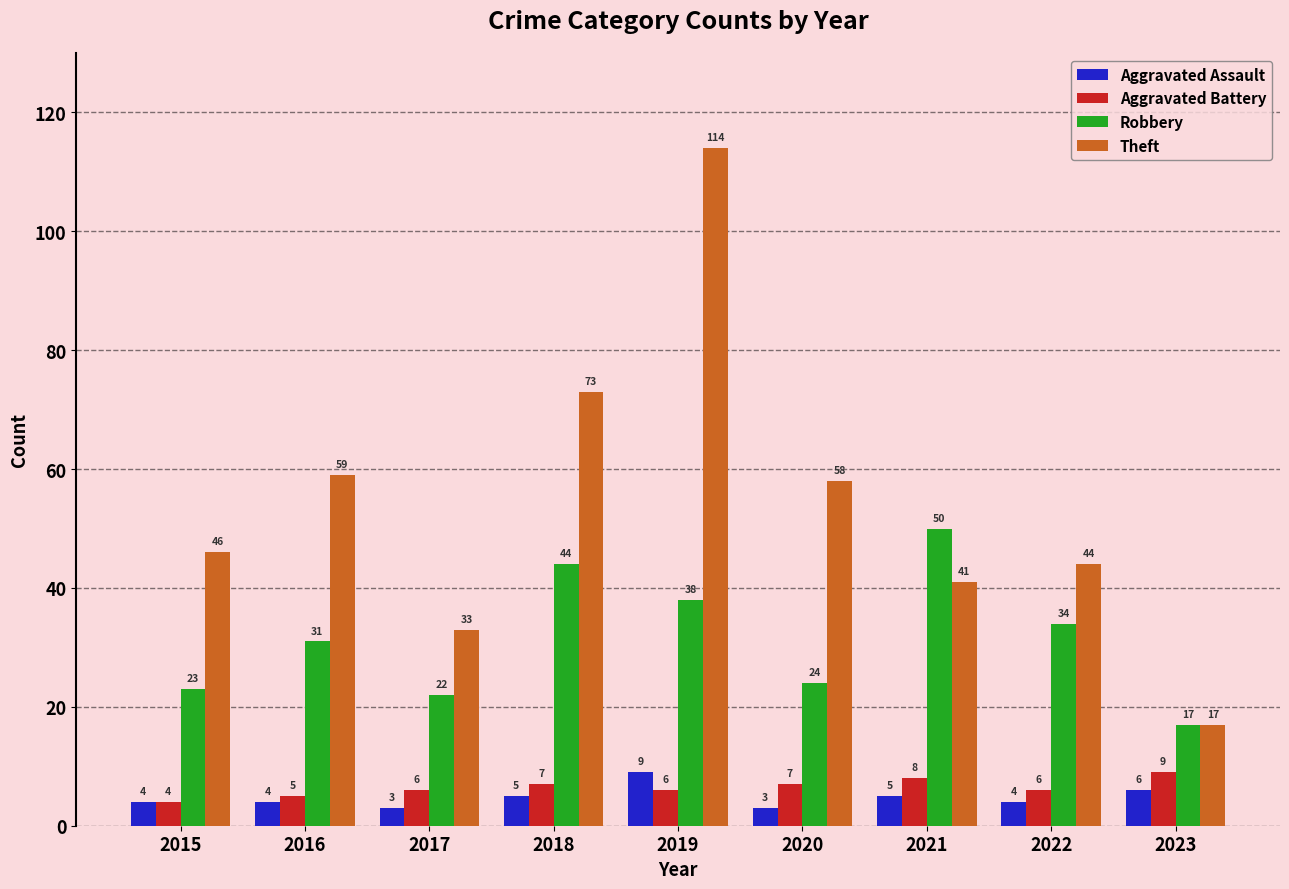

Does the chart contain any negative values?

No